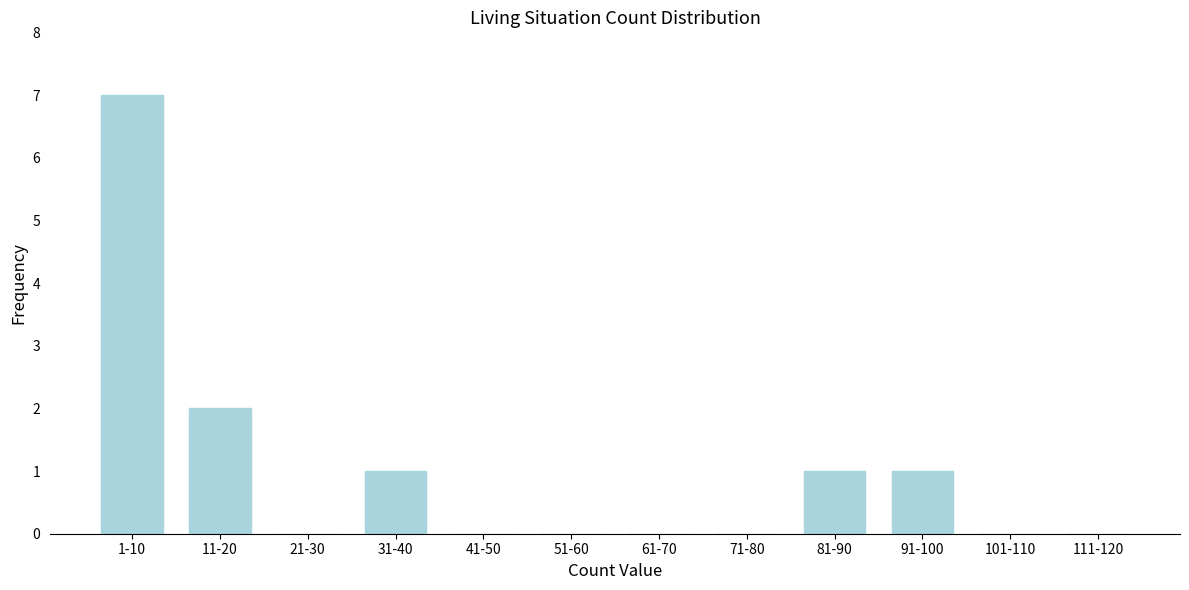

Reading left to right, transcribe all the data shown in this chart.

1-10=7	11-20=2	21-30=0	31-40=1	41-50=0	51-60=0	61-70=0	71-80=0	81-90=1	91-100=1	101-110=0	111-120=0